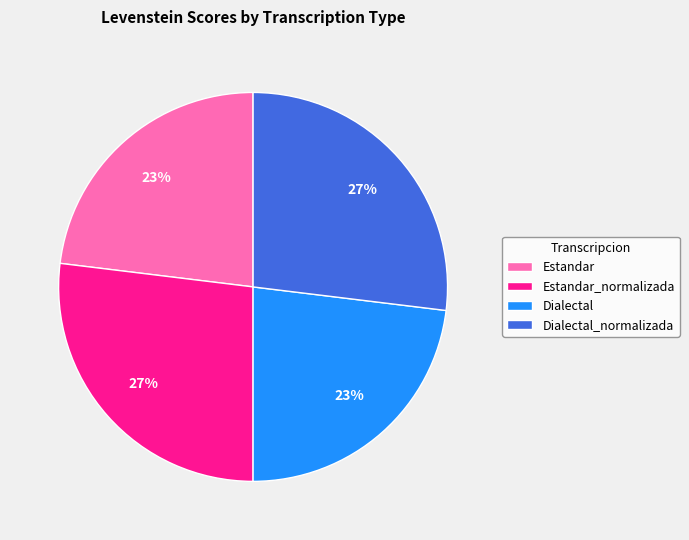

Is there a majority slice in this chart?

No